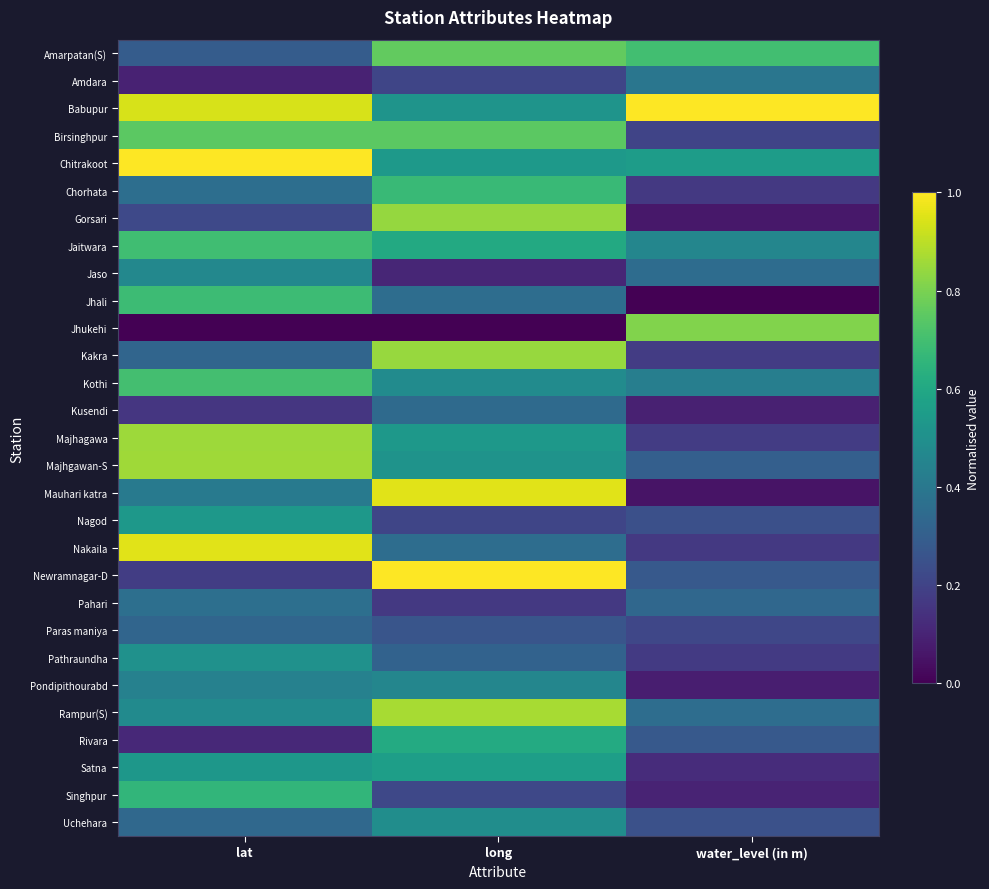

Rank the series by their maximum value, from lowest to highest.

Paras maniya, Kusendi, Pahari, Amdara, Pondipithourabd, Jaso, Uchehara, Pathraundha, Nagod, Satna, Rivara, Singhpur, Chorhata, Jhali, Jaitwara, Kothi, Birsinghpur, Amarpatan(S), Jhukehi, Gorsari, Kakra, Majhagawa, Majhgawan-S, Rampur(S), Nakaila, Mauhari katra, Newramnagar-D, Chitrakoot, Babupur